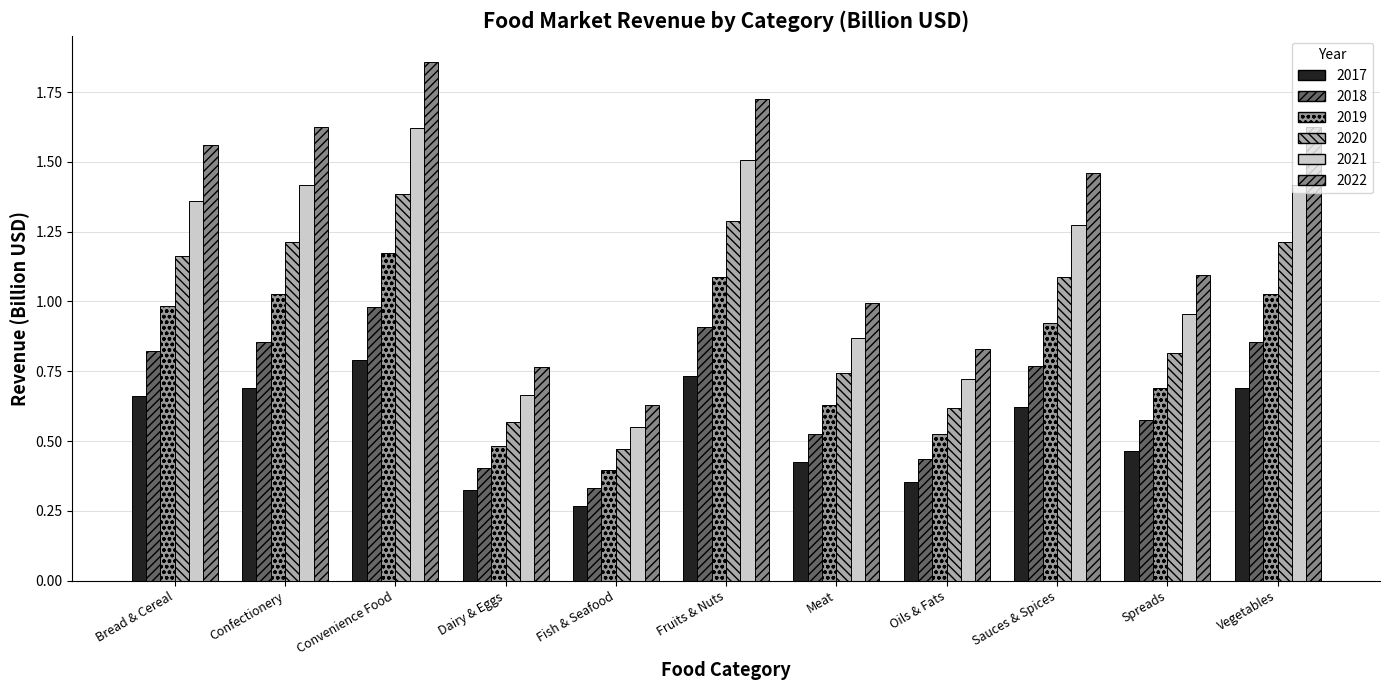

True or false: 2017 has a value of 0.4 at Oils & Fats.

True